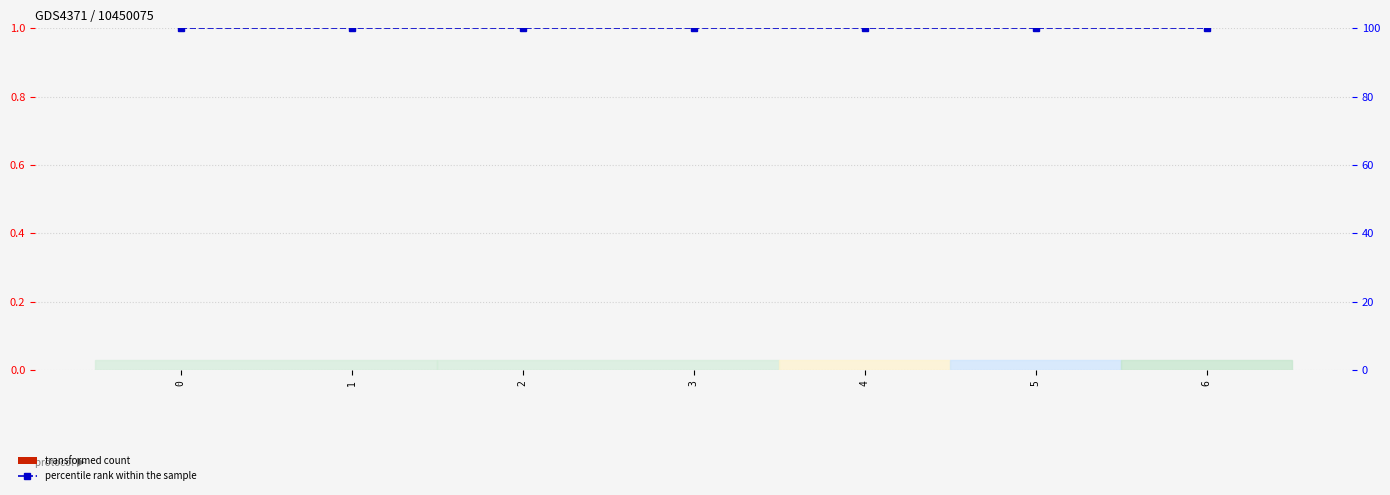

Rank the categories by percentile rank within the sample value from highest to lowest.

0, 1, 2, 3, 4, 5, 6